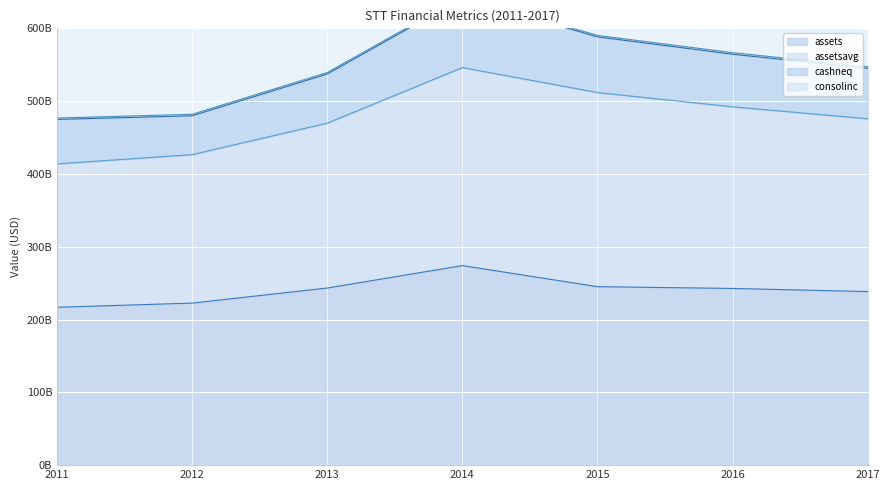

At which category is the sum across all series the highest?

2014